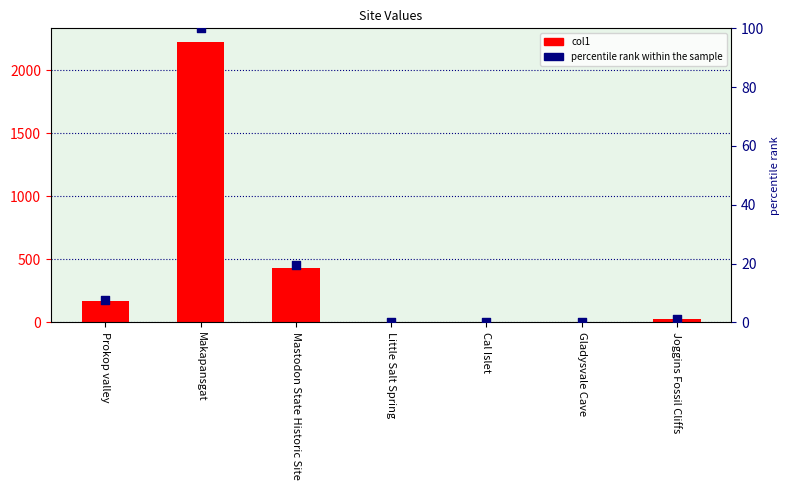

Which series reaches the minimum Y coordinate?

percentile rank within the sample